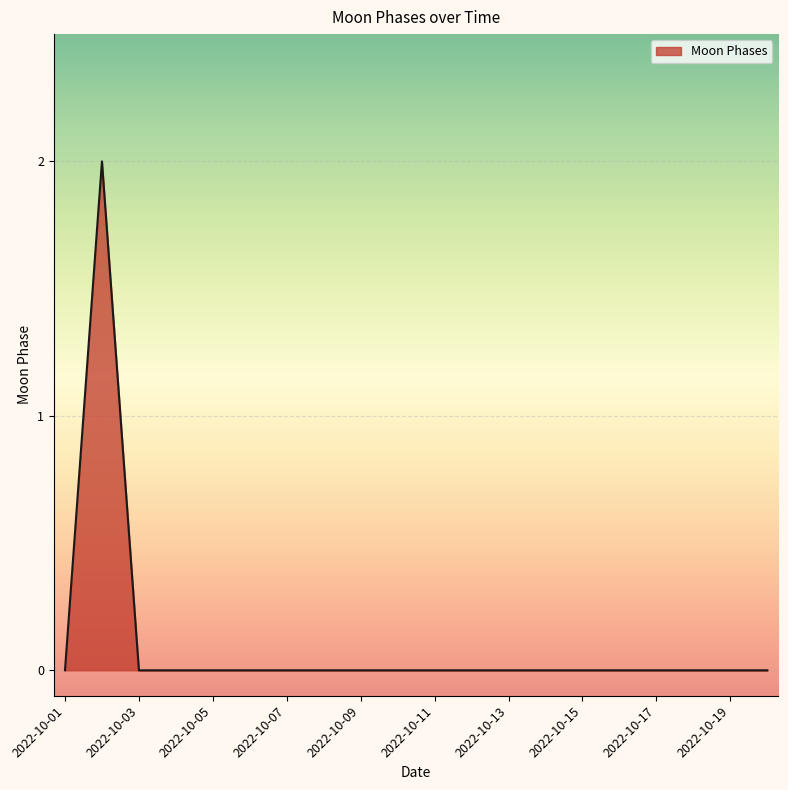

What is the greatest value displayed?

2